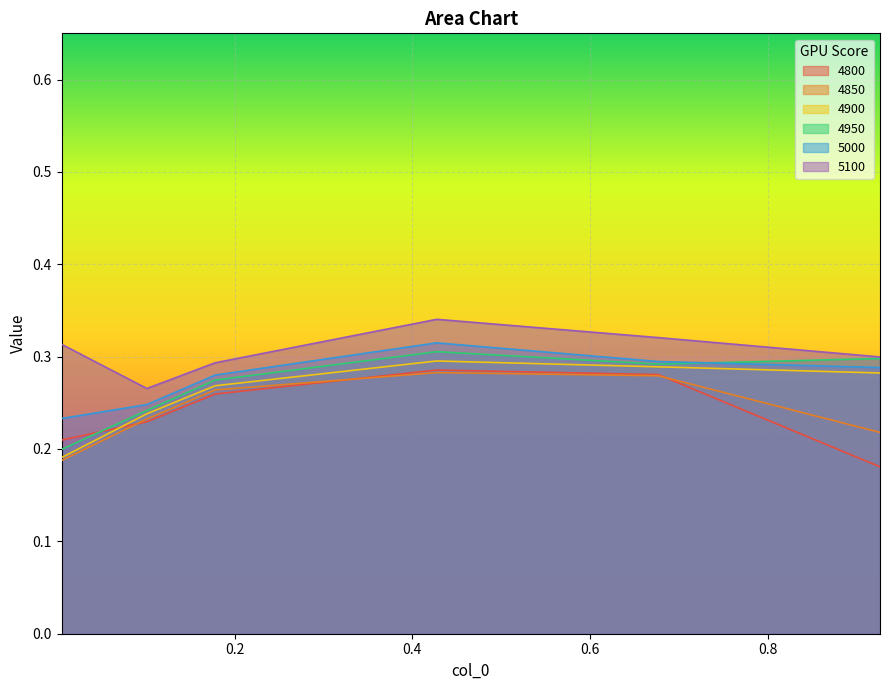

True or false: 4950 has a value of 0.4 at 0.6767123287671233.

False